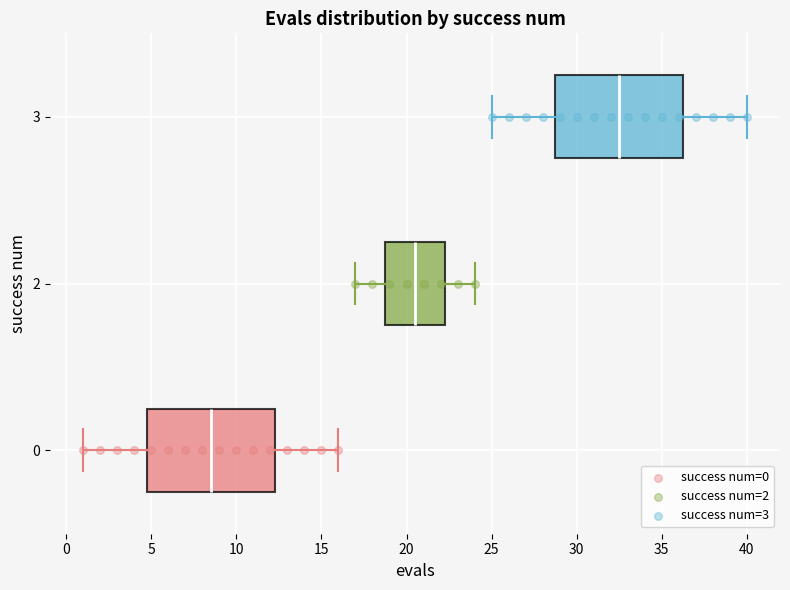

Which box has the furthest to the left median line?

0